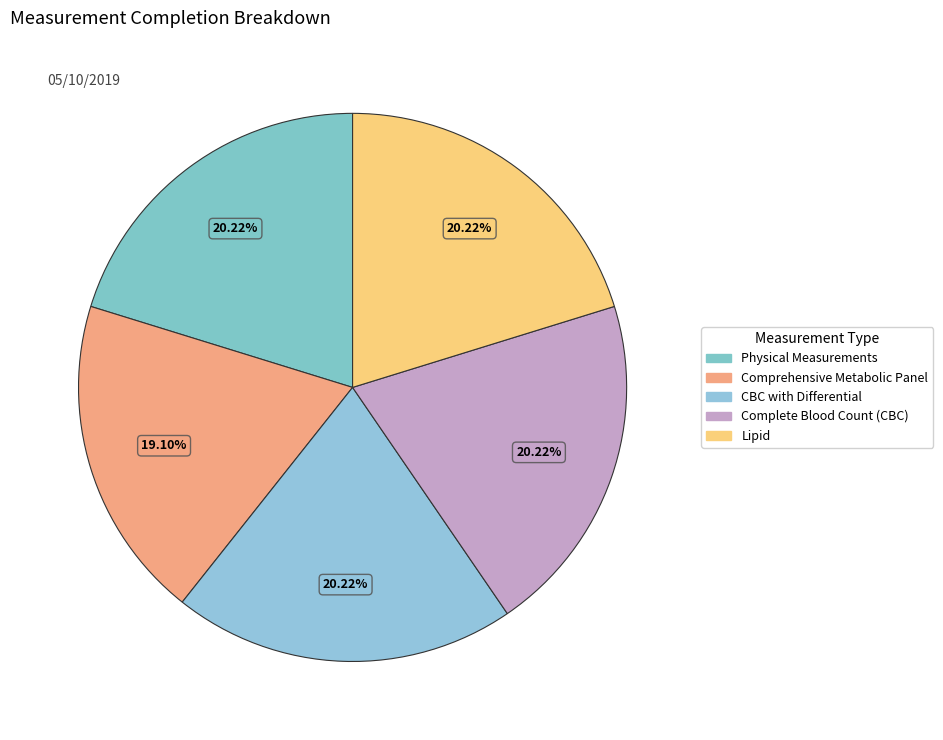

How many segments does this pie chart have?

5